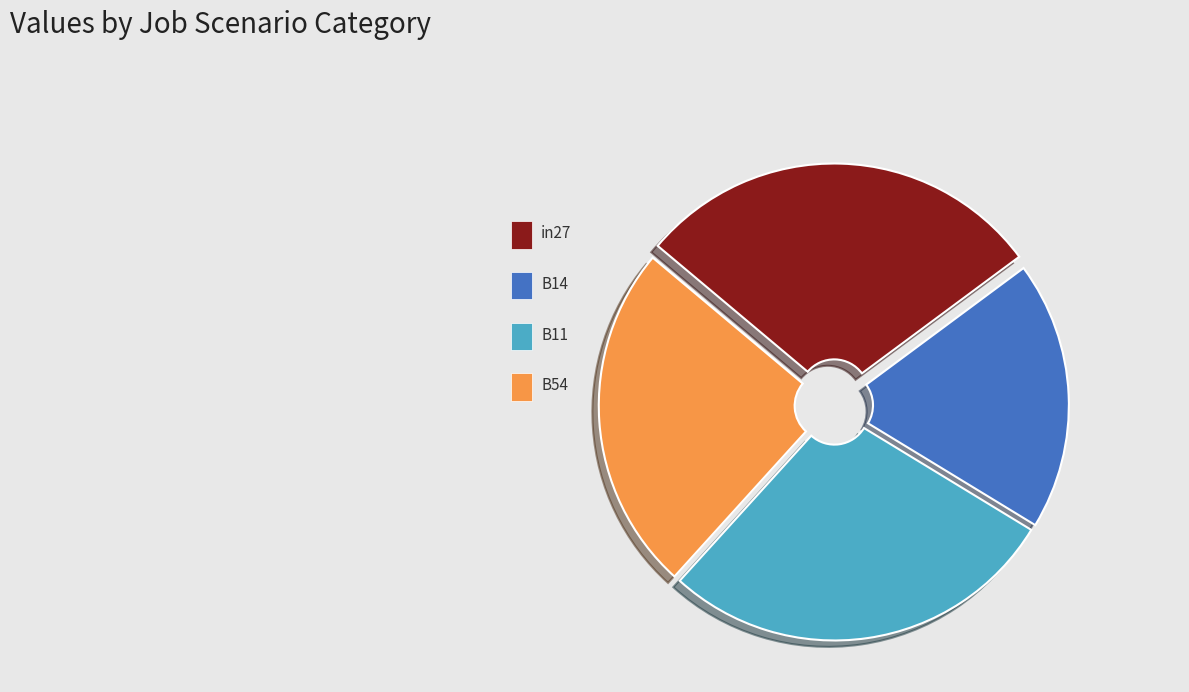

To the nearest percent, what is the difference between the B11 and B54 slice percentages?

4%